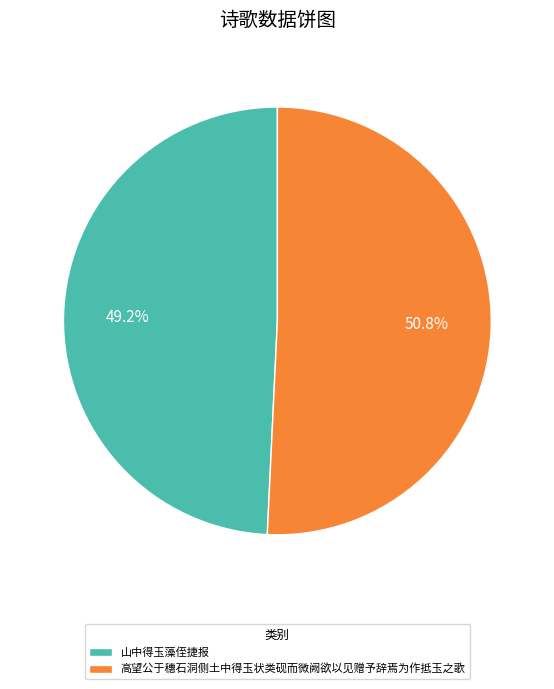

Does 山中得玉藻侄捷报 represent more than half of the total?

No